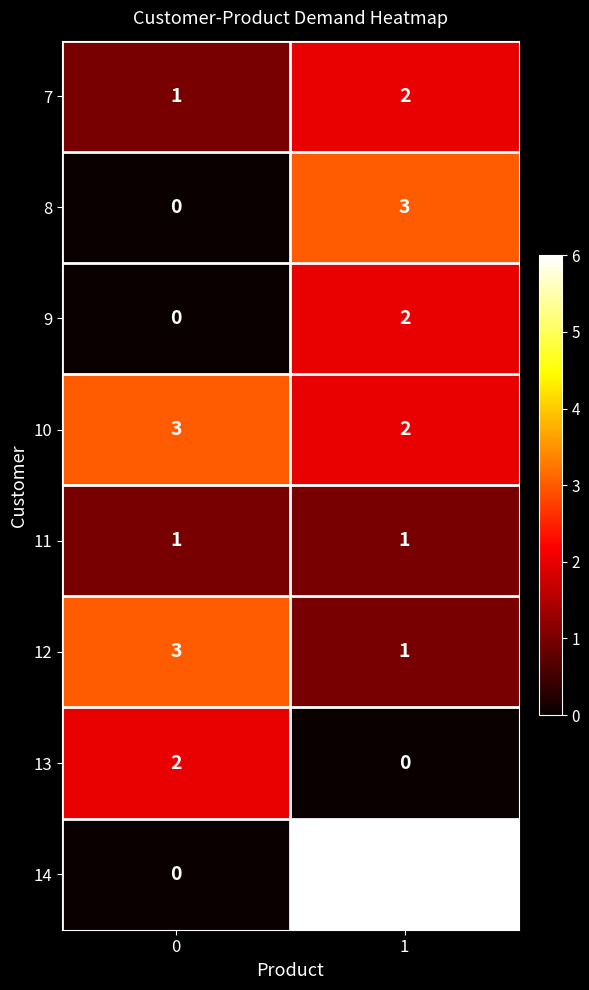

How many categories are shown in the chart?

2